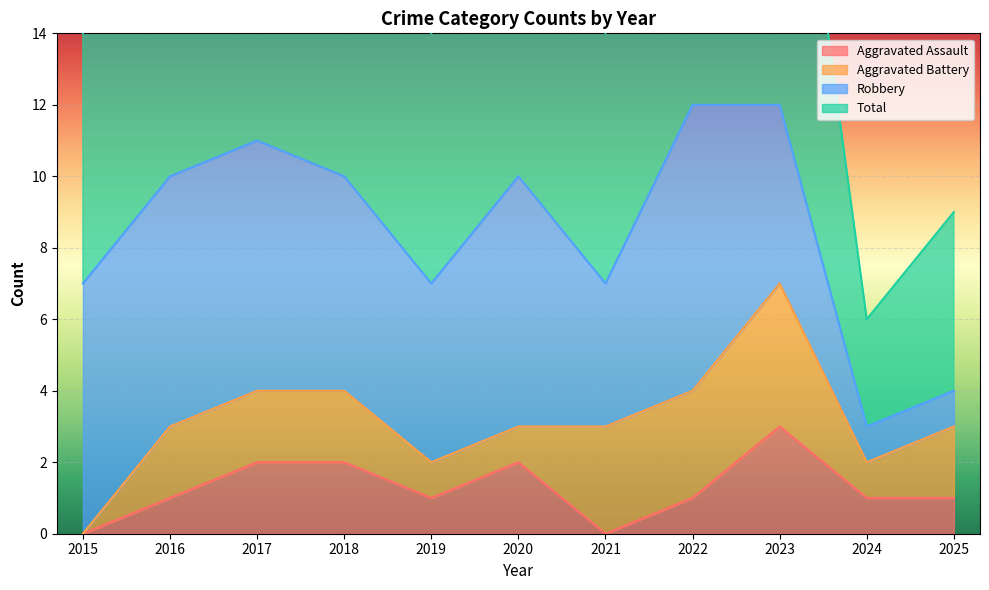

The value of Aggravated Assault at 2017 is 3. True or false?

False